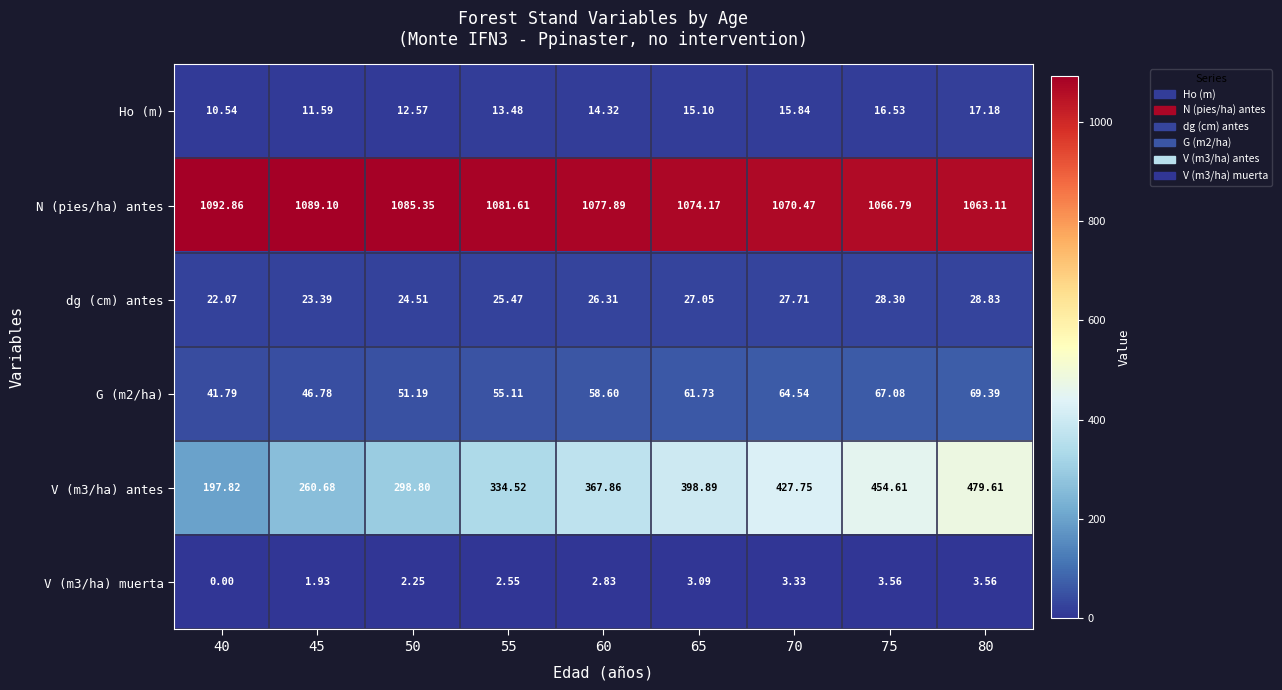

Which series has the largest total across all categories?

N (pies/ha) antes